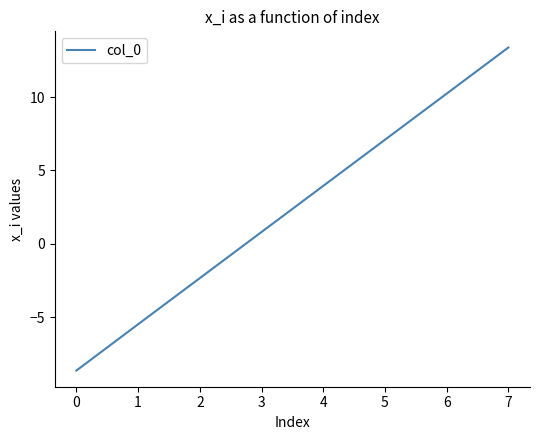

What is the minimum value shown in the chart?

-8.6